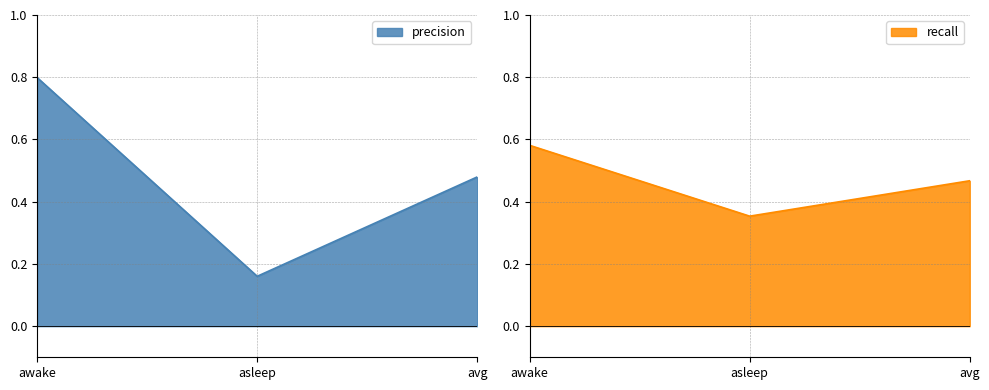

How many precision values are between 0 and 1?

3